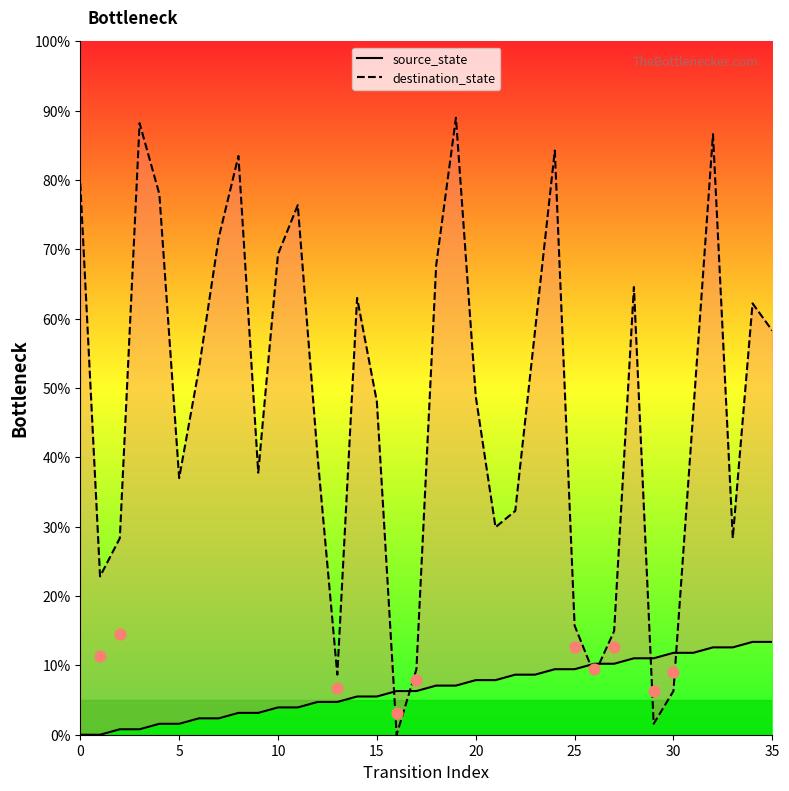

Which series reaches the maximum Y coordinate?

destination_state